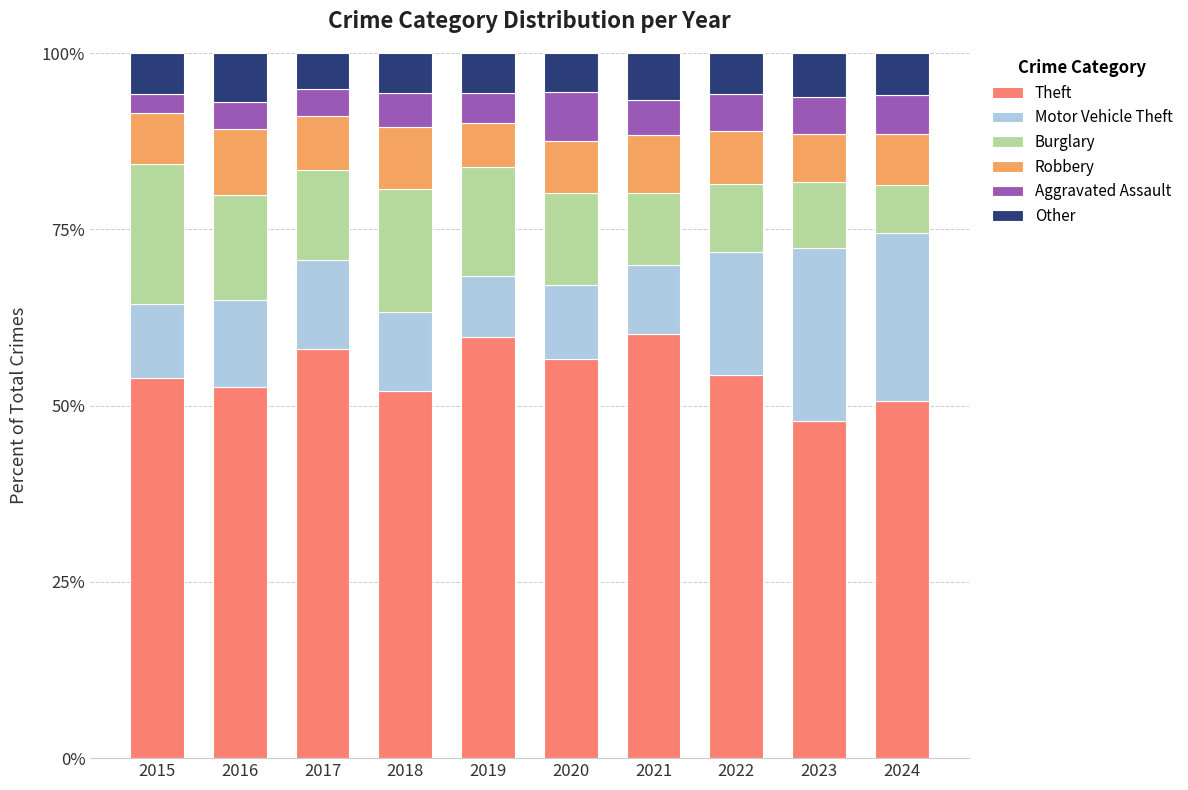

What is the total value across all series at 2015?

100.0